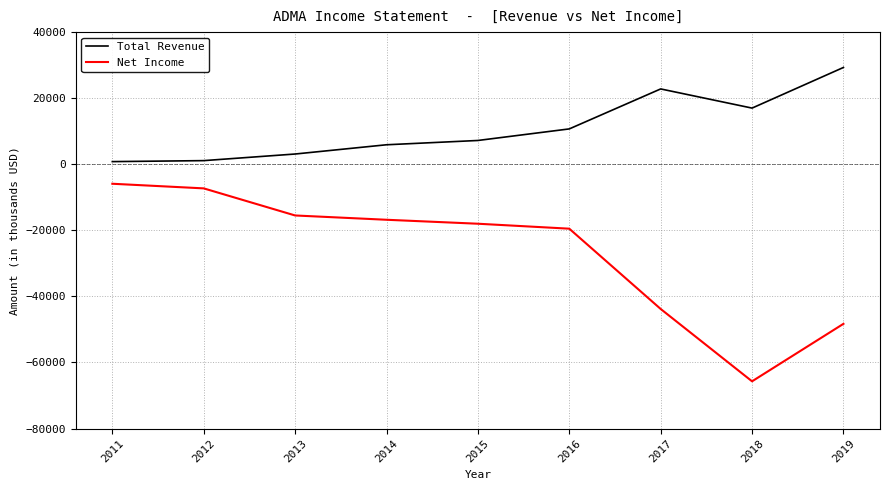

True or false: Total Revenue and Net Income intersect in this chart.

False